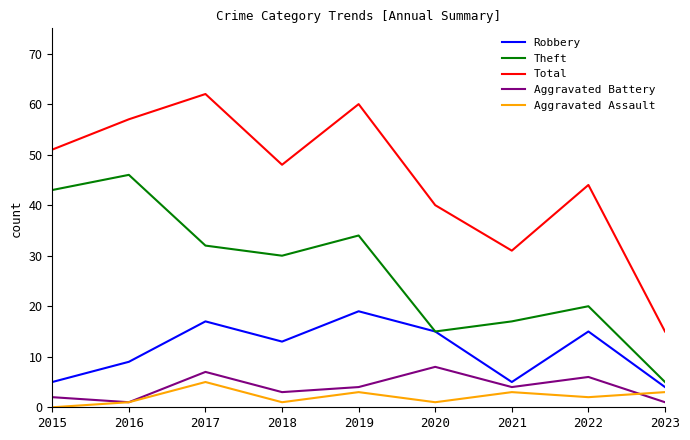

The Total series shows 57 at 2016. True or false?

True